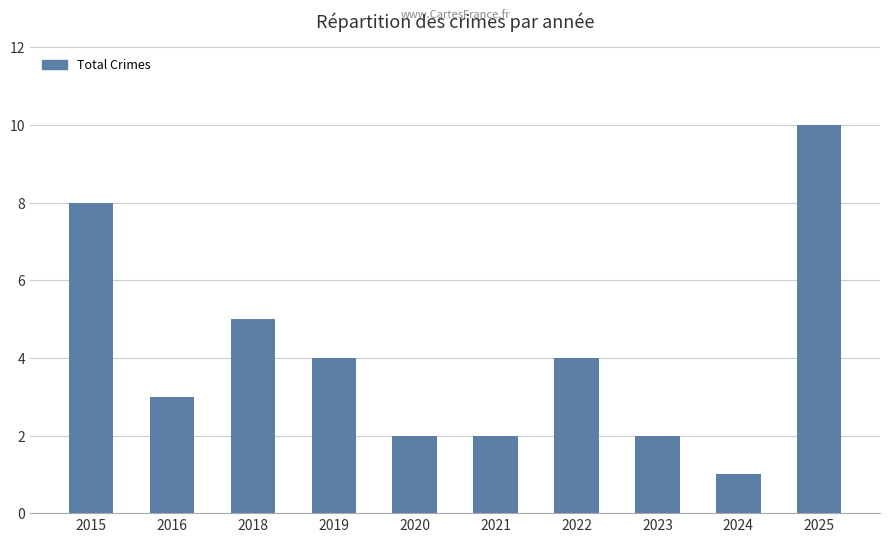

At which label does the data first exceed 4?

2015